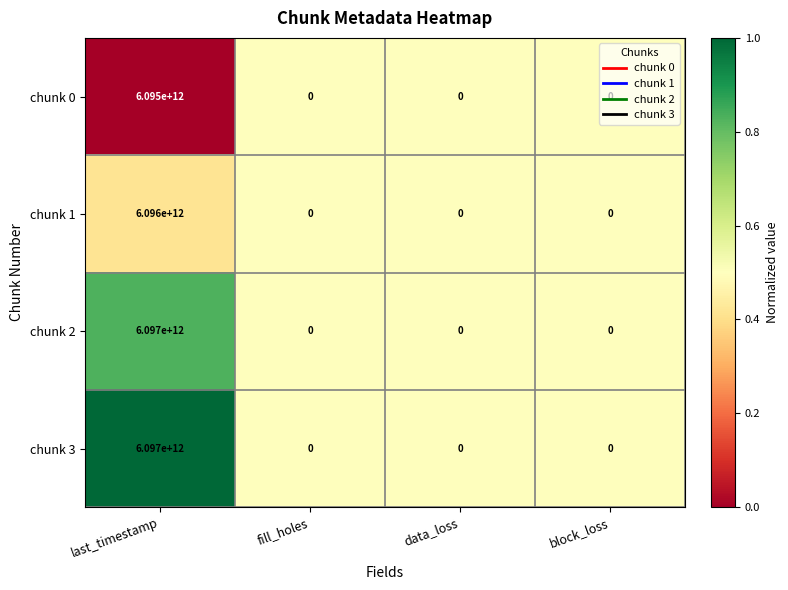

At which category does the chart reach its peak across all series?

last_timestamp